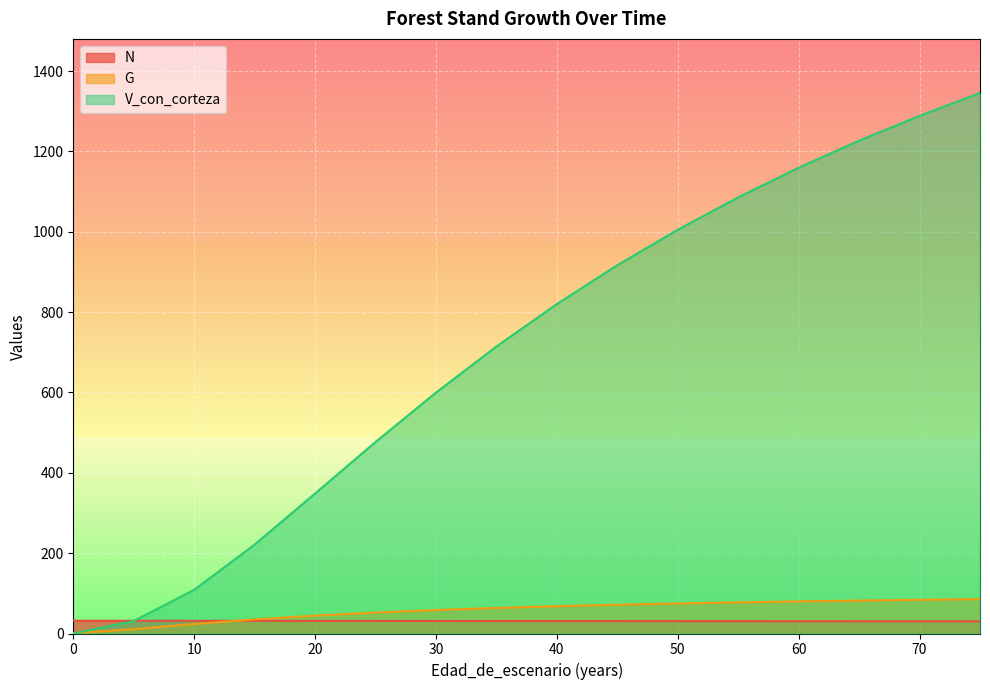

What is the sum of all G values?

913.0